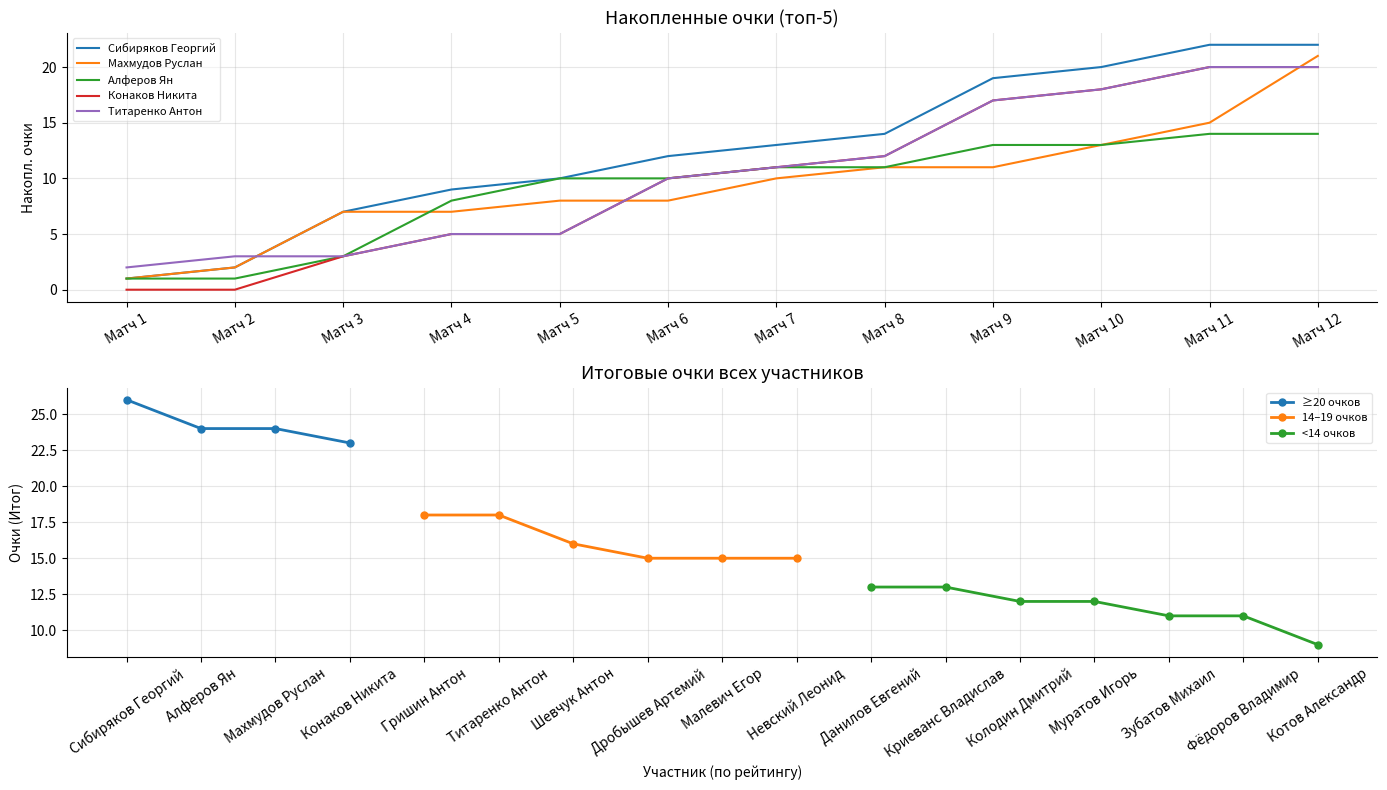

Is it true that Гришин Антон equals 2 at 23?

False